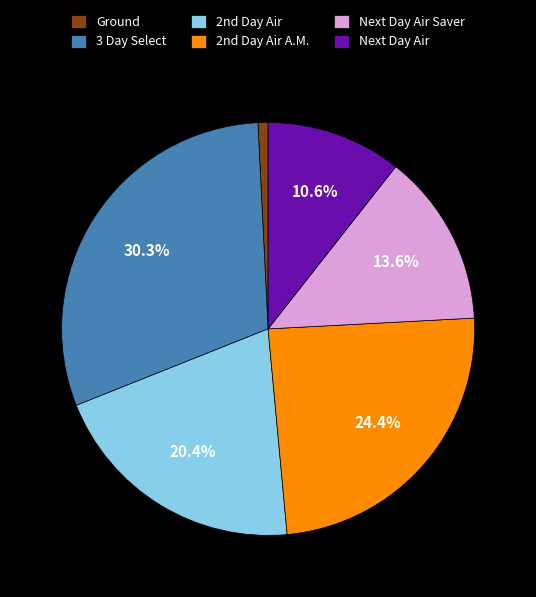

What percentage is the Ground slice, to the nearest percent?

1%